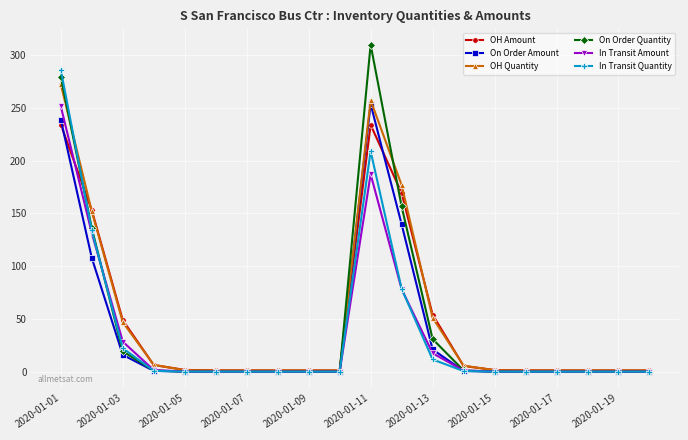

What is the value of the On Order Quantity point at the 2nd from the left?

136.0